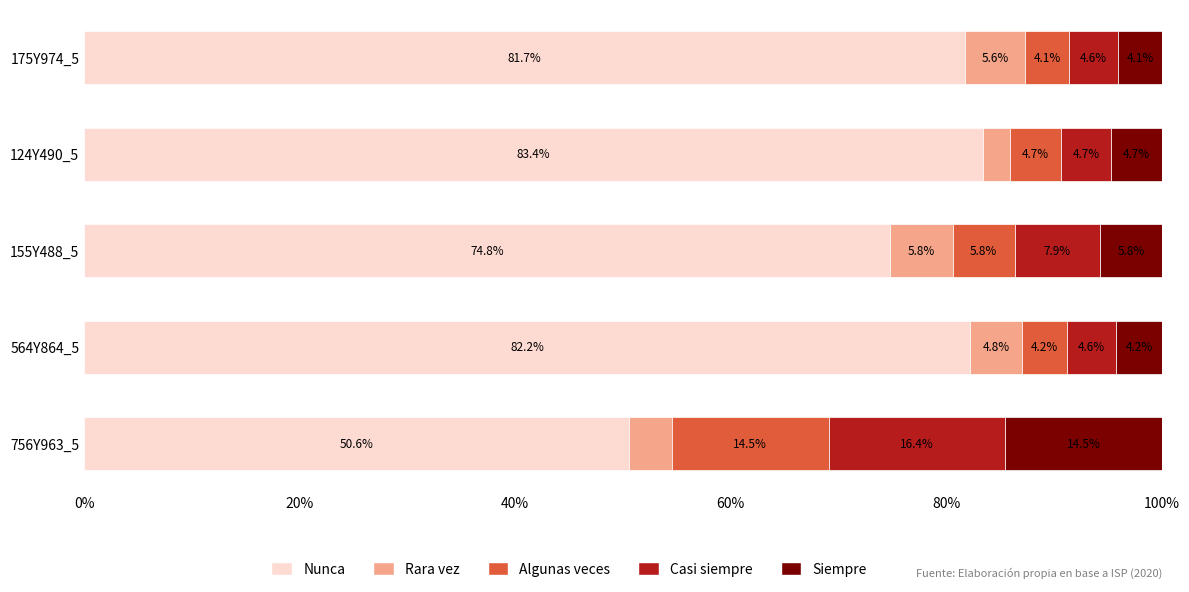

What is the sum of the Nunca values at 124Y490_5 and 175Y974_5?

165.1